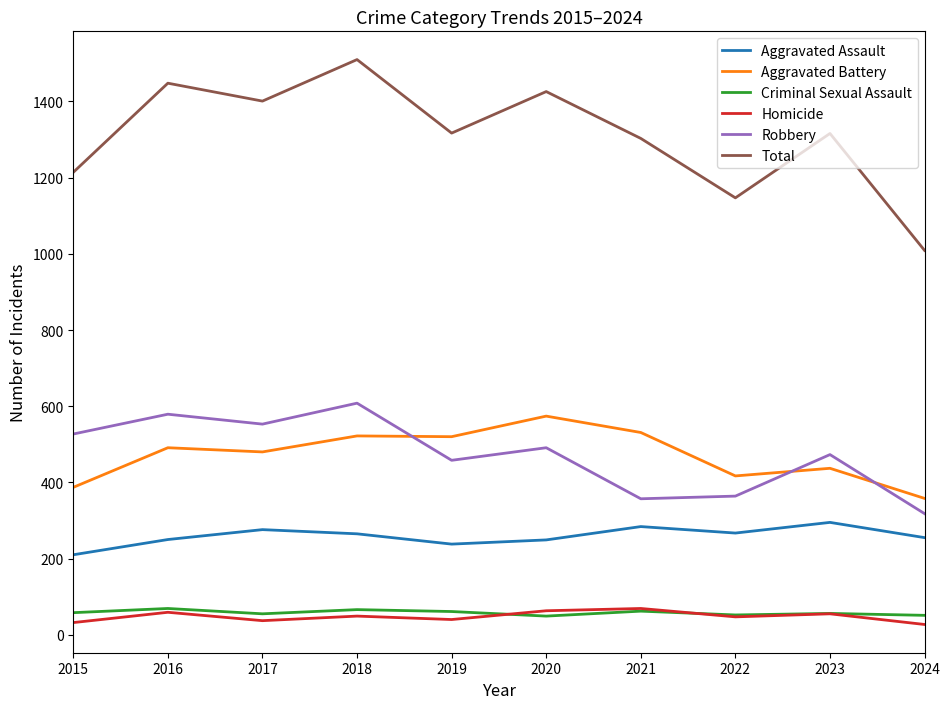

True or false: Aggravated Assault and Aggravated Battery cross at least once.

False